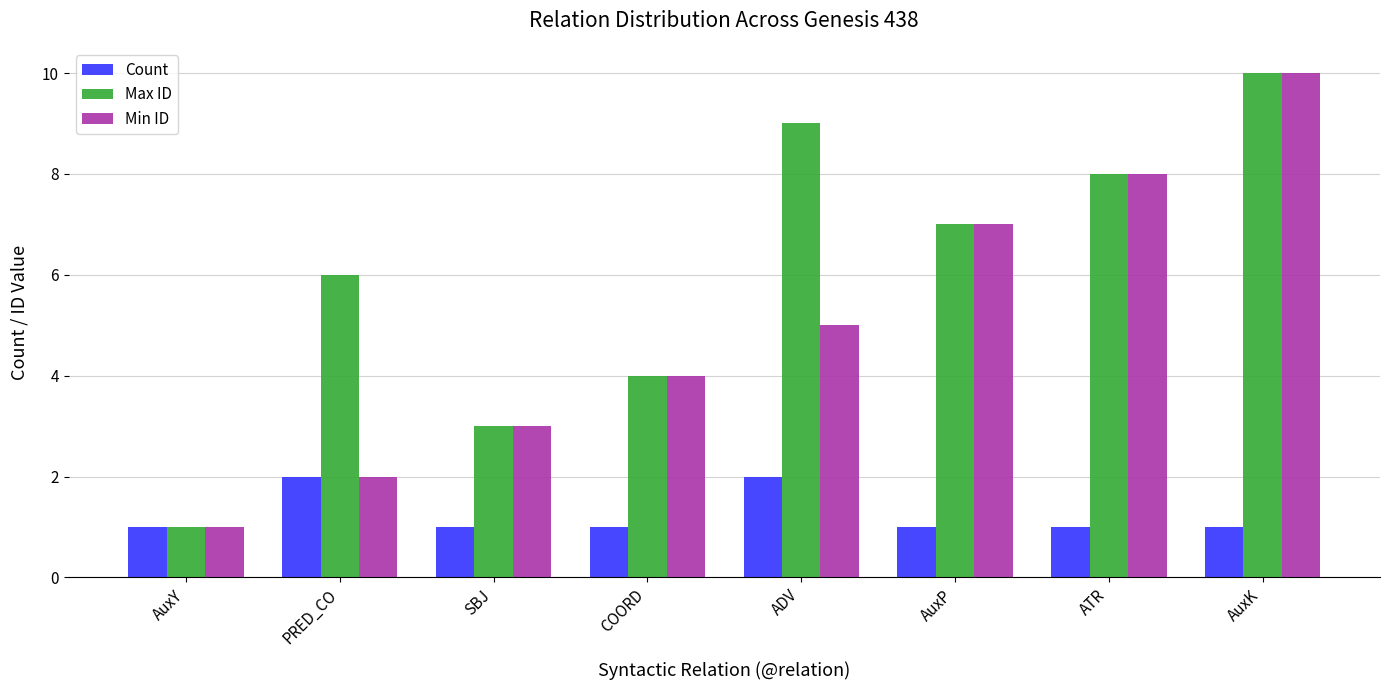

Between COORD and ADV, which series saw the biggest shift?

Max ID